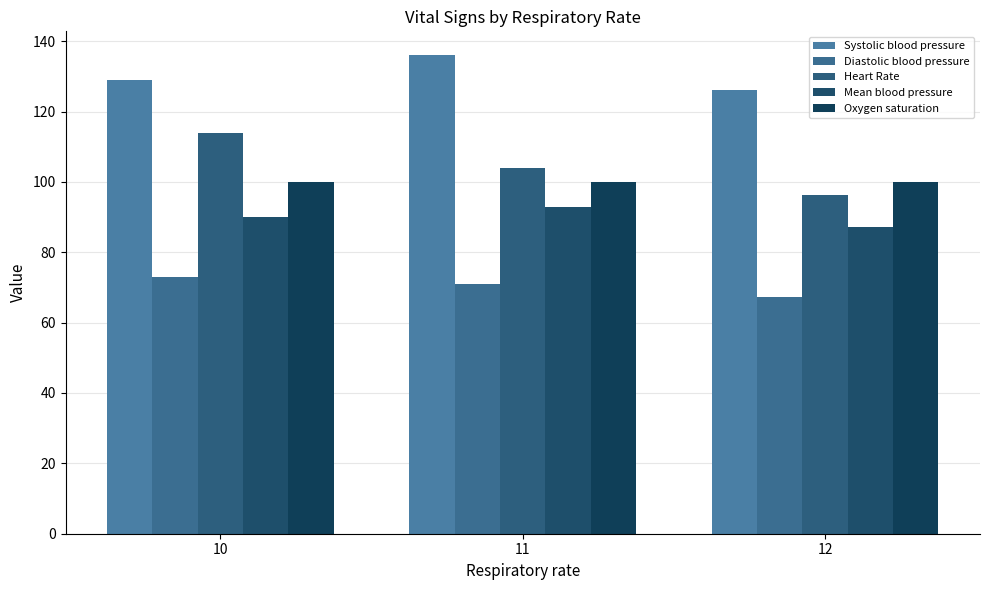

How many bars are there in each group?

5